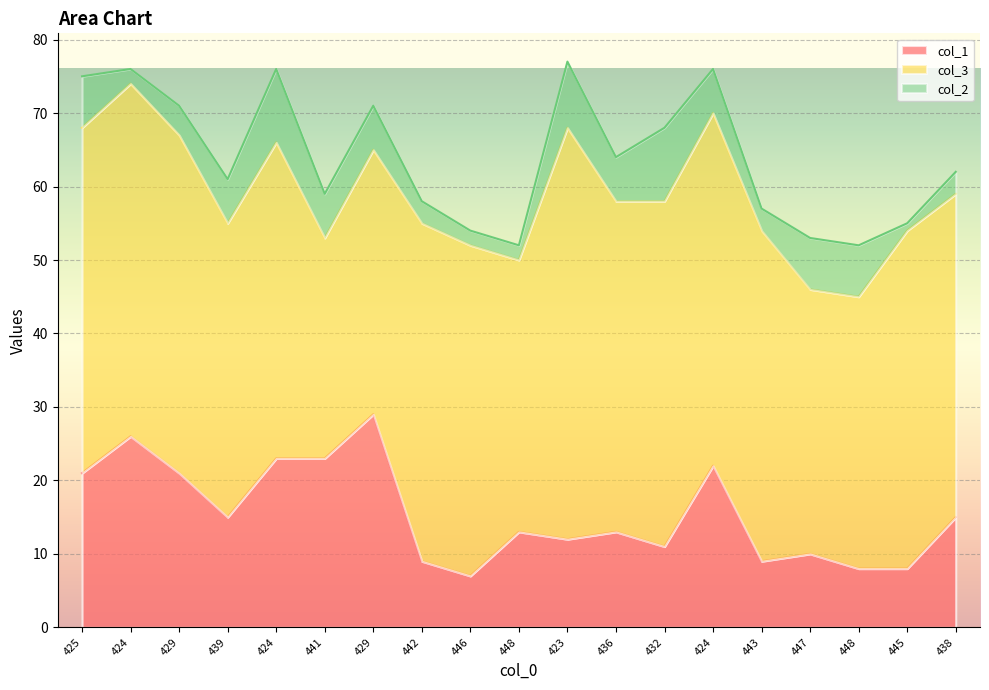

What is the label of the 1st point from the right?

438